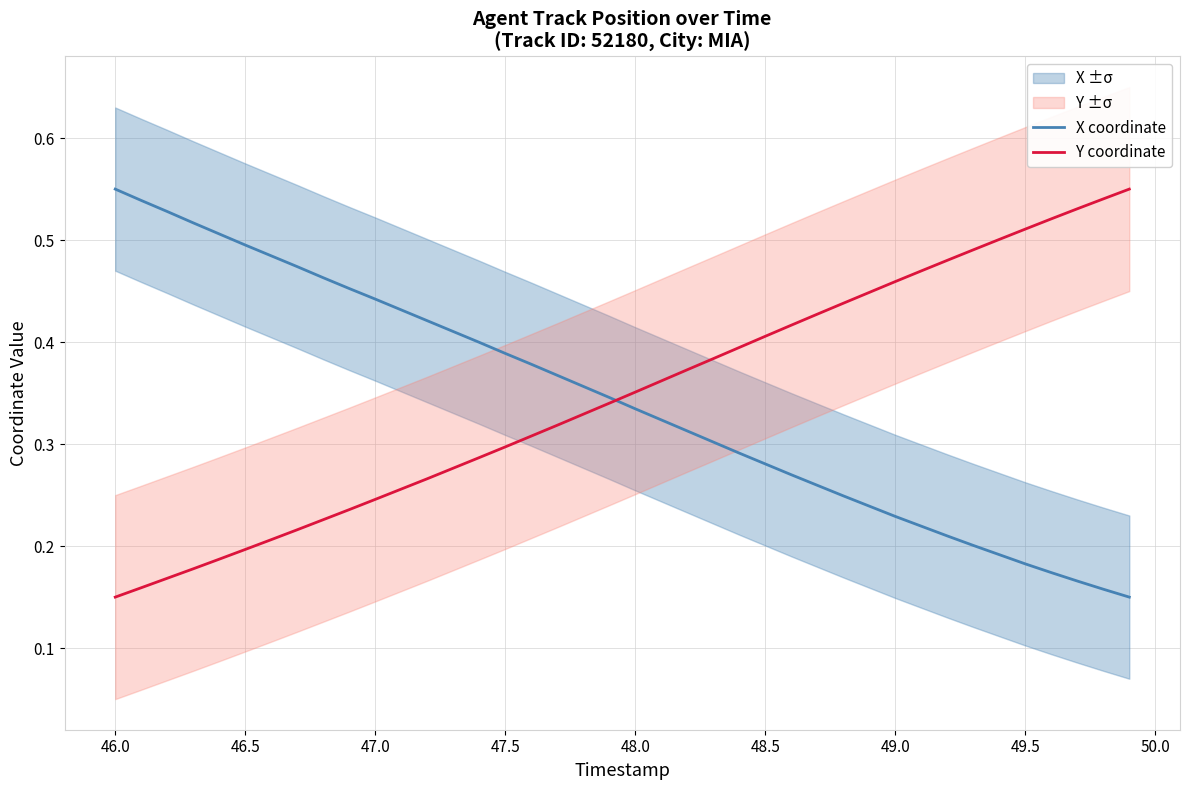

How many times do Y coordinate and X coordinate cross each other?

1